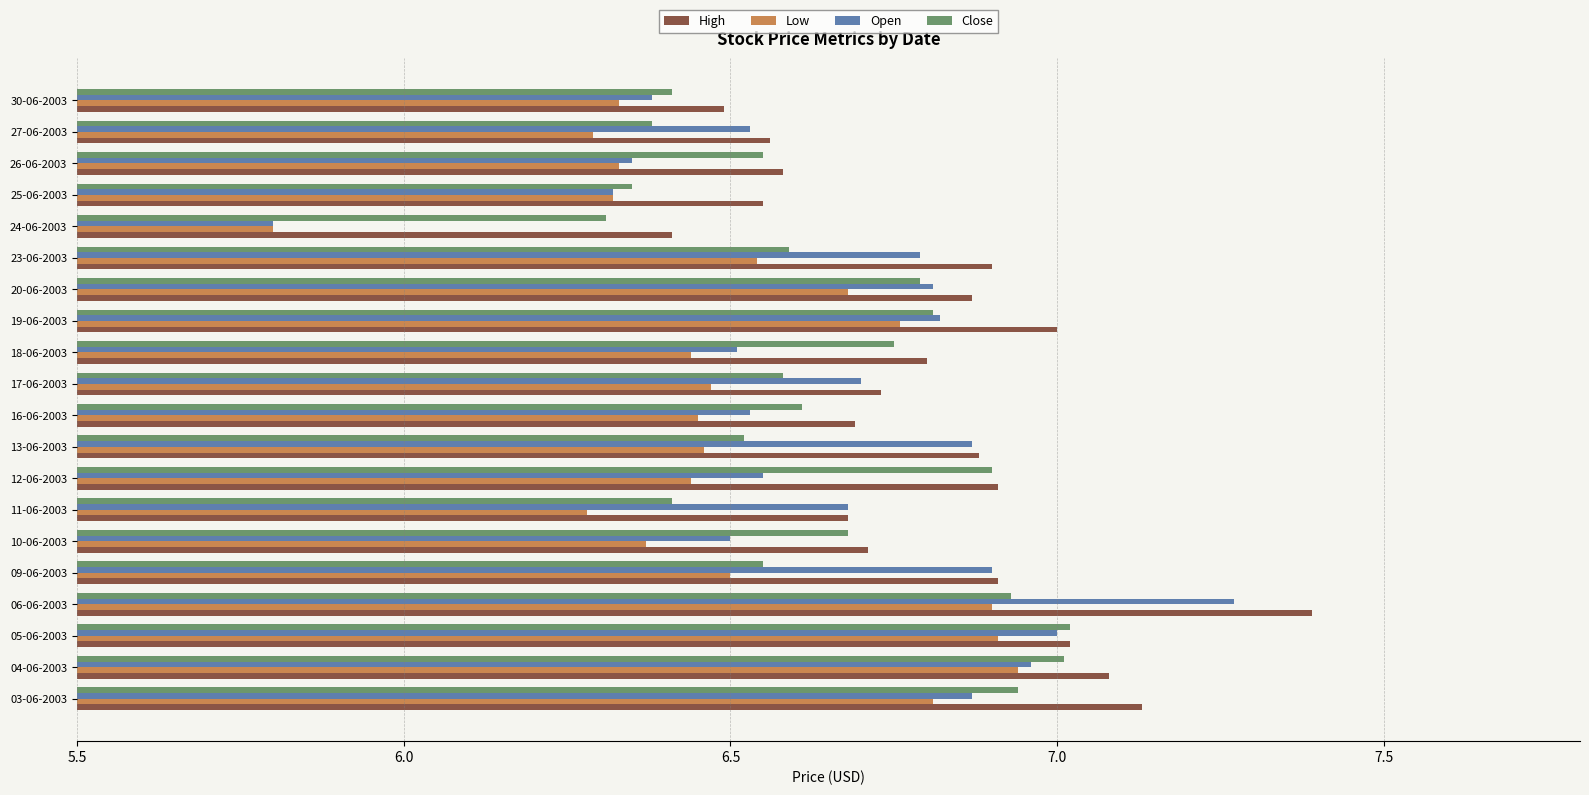

The High series shows 6.6 at 26-06-2003. True or false?

True